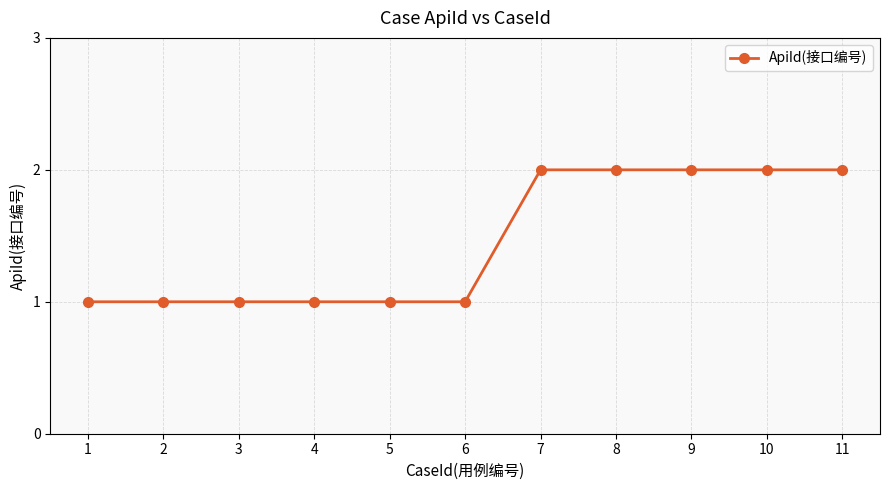

Does the chart display data point markers on the line(s)?

Yes